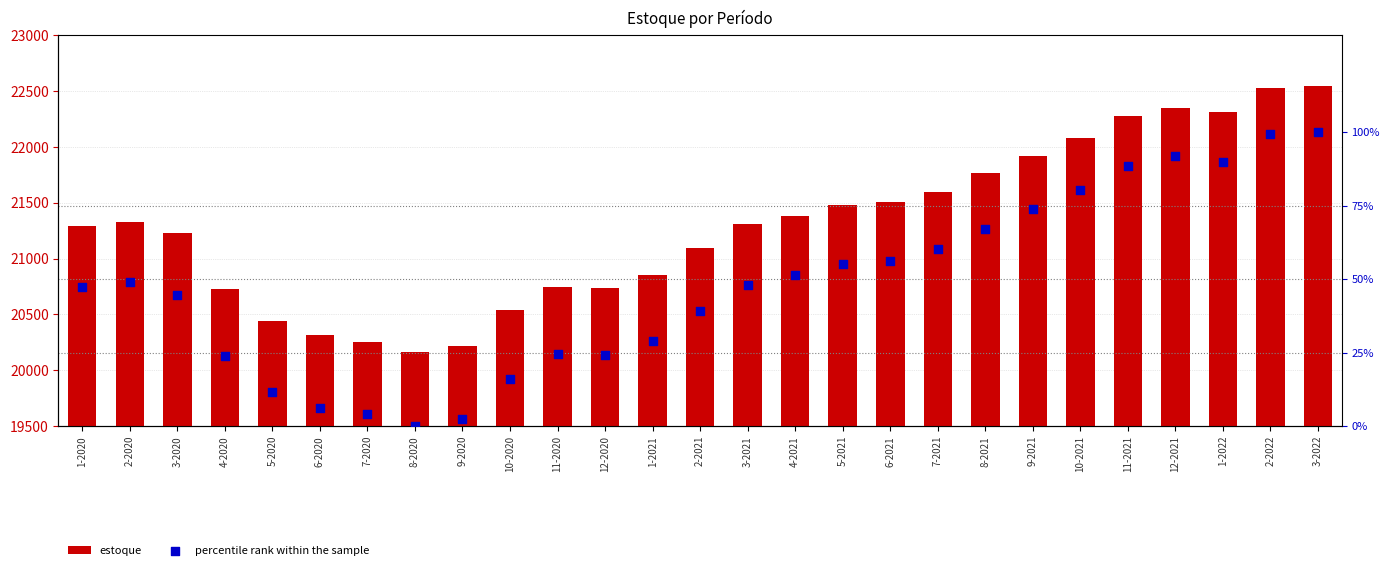

Which series has the largest Y range (max minus min)?

estoque